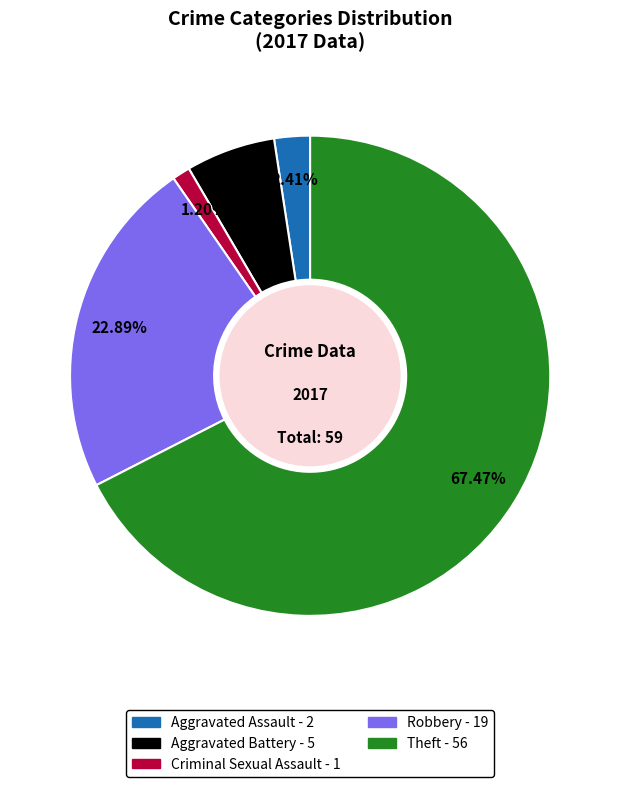

To the nearest percent, what is the combined percentage of Aggravated Assault and Aggravated Battery?

8%